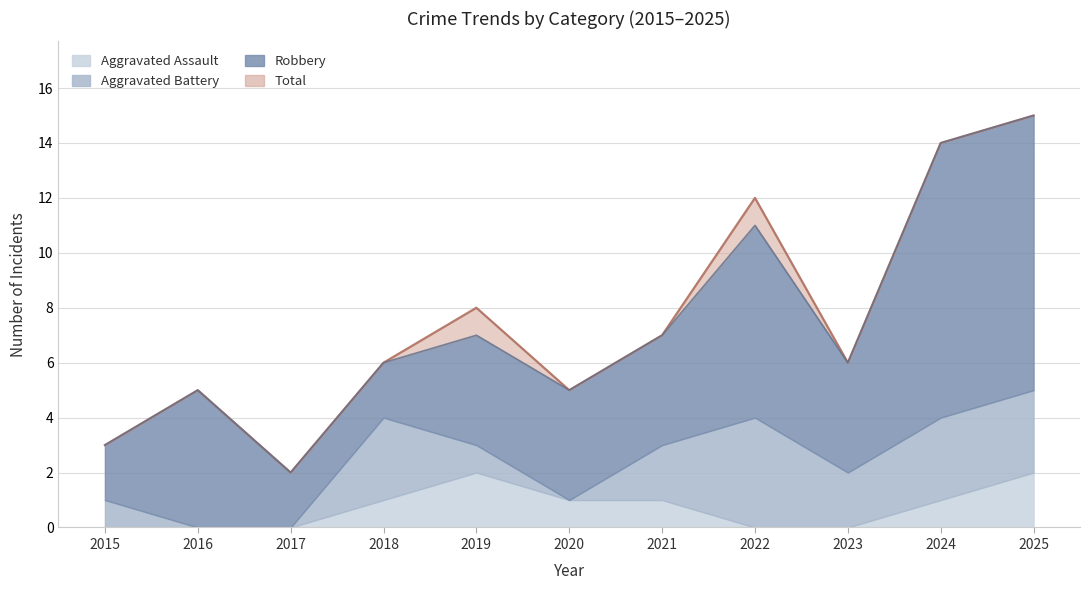

What is the value of the Total point at the 2nd from the left?

5